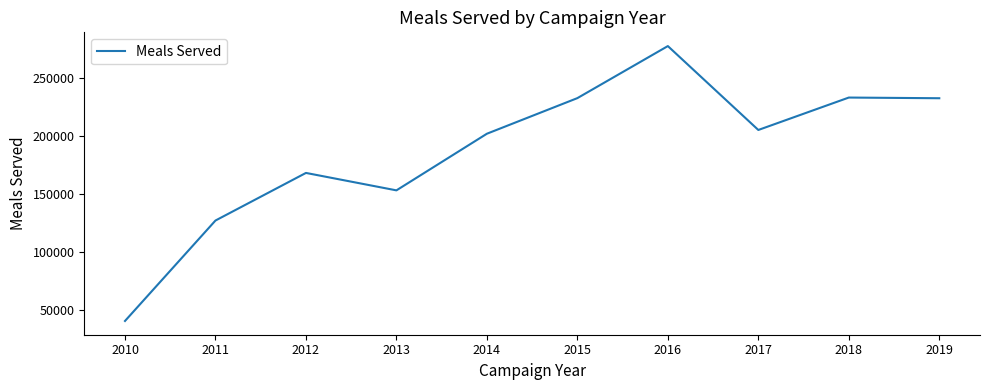

Where is the first local minimum?

2013